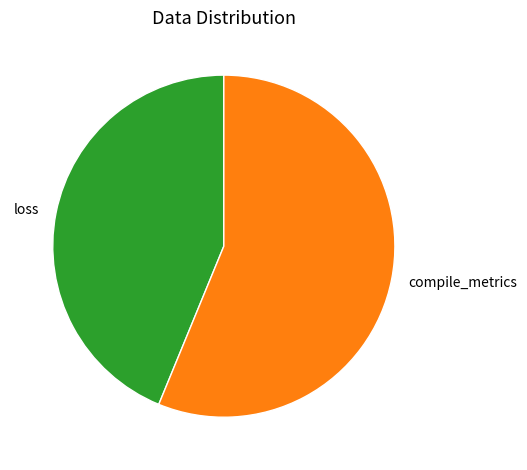

Rank the categories by value from lowest to highest.

loss, compile_metrics